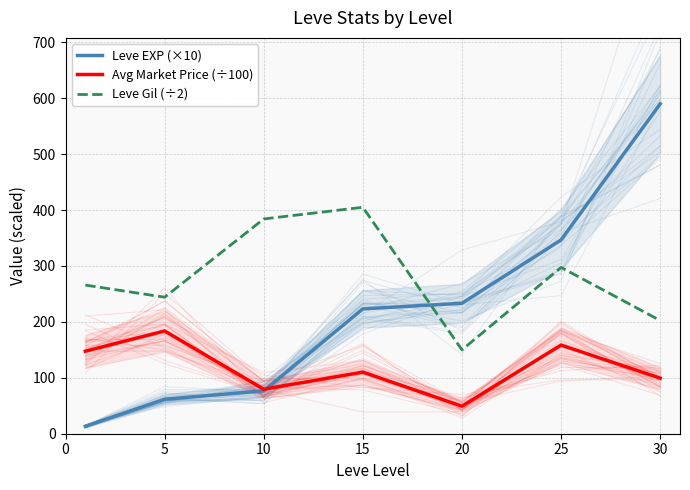

Rank the series by their average value, from lowest to highest.

Avg Market Price (÷100), Leve EXP (×10), Leve Gil (÷2)